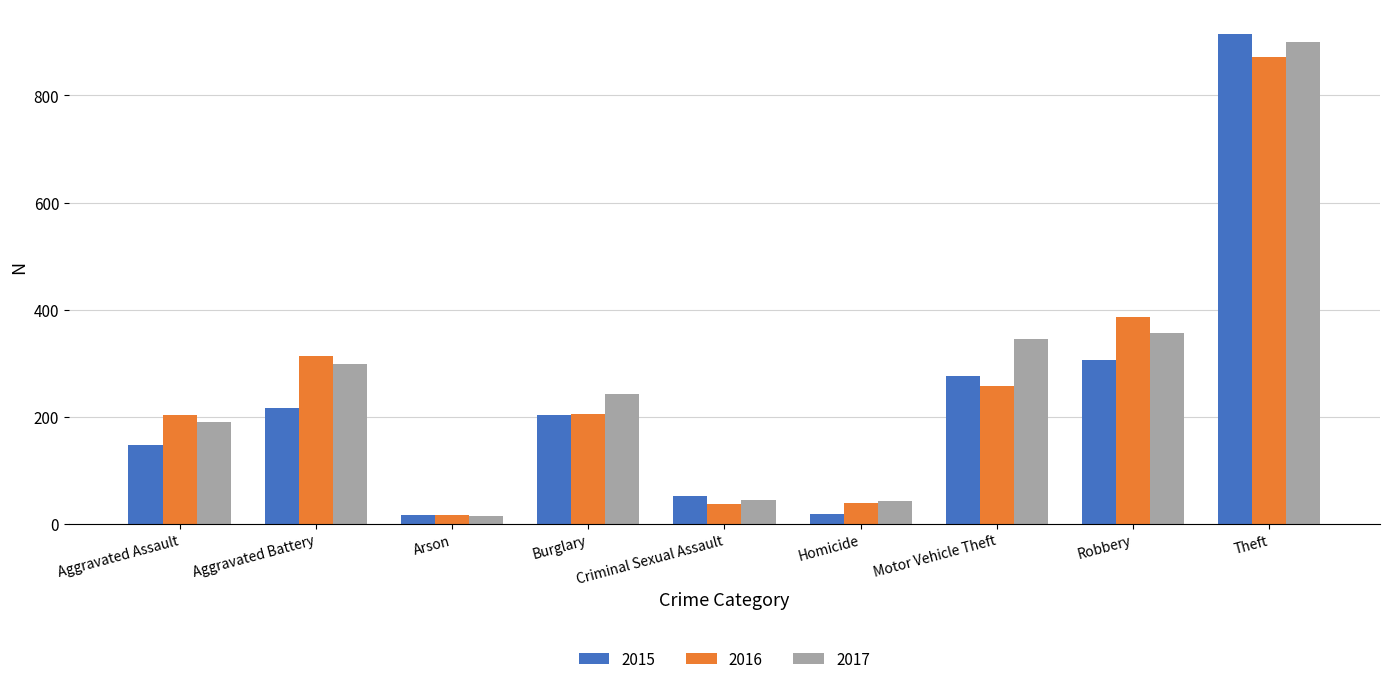

Count the number of data series in this chart.

3